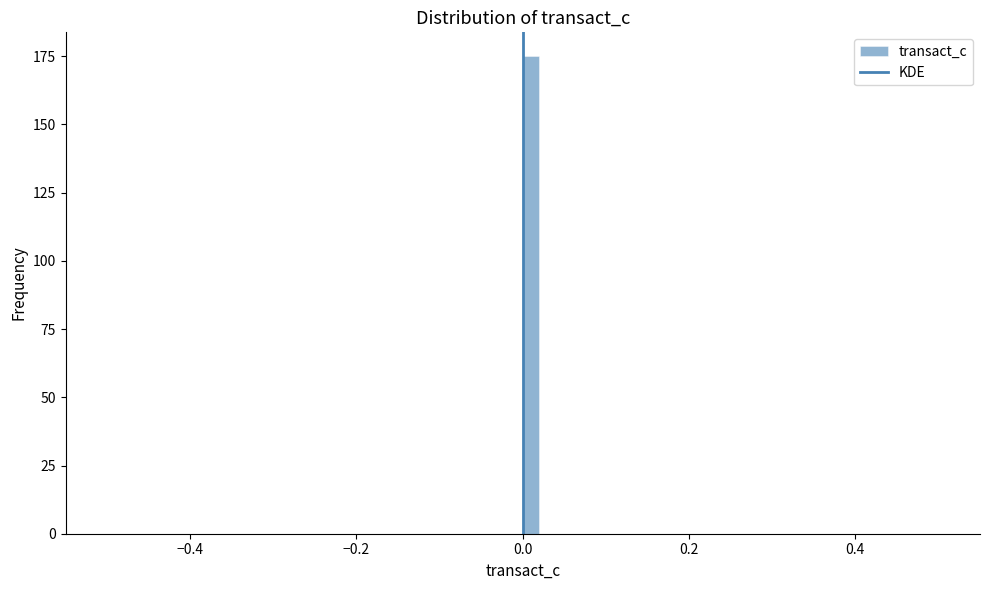

Read against the x-axis, roughly where is the centre of the tallest bar?

0.02